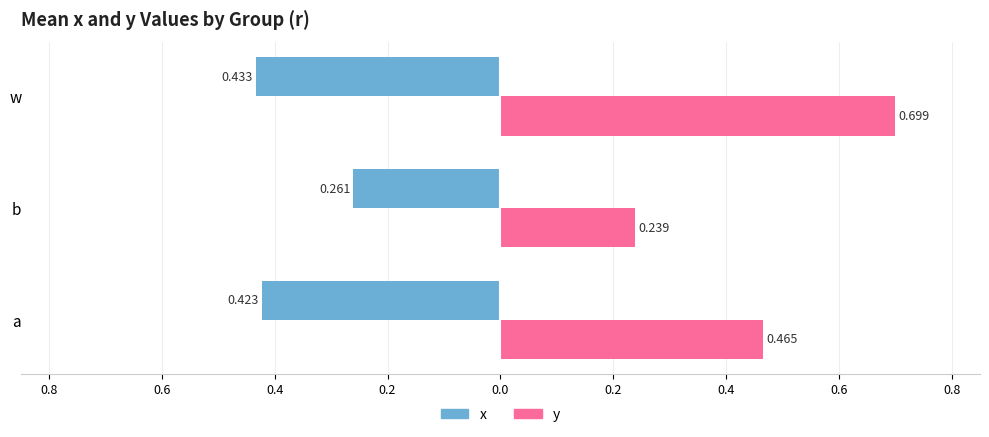

What is the maximum value shown in the chart?

0.7